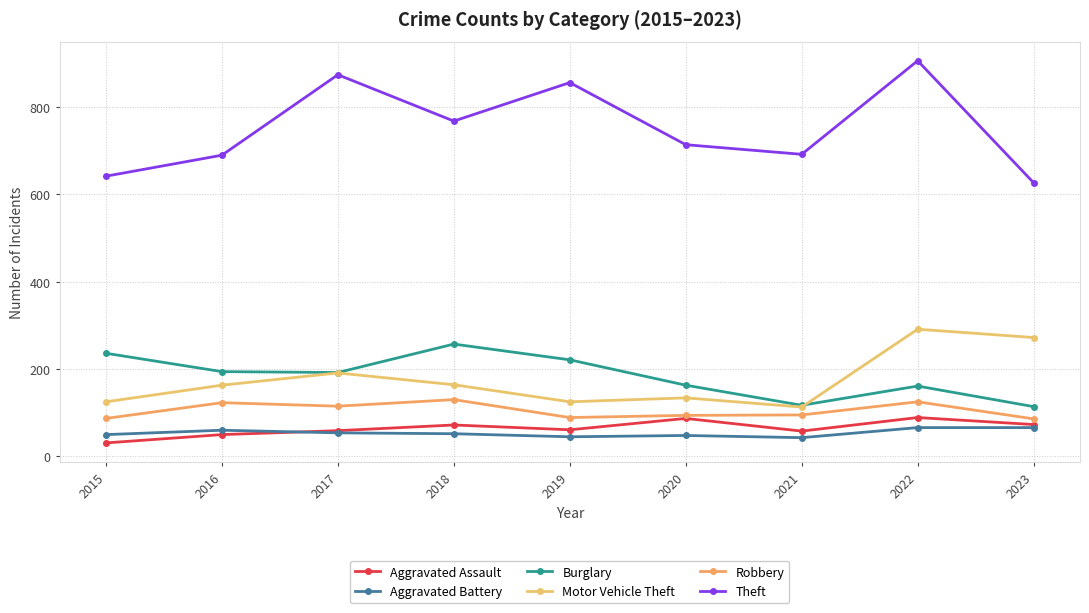

At which label does Motor Vehicle Theft reach its peak?

2022